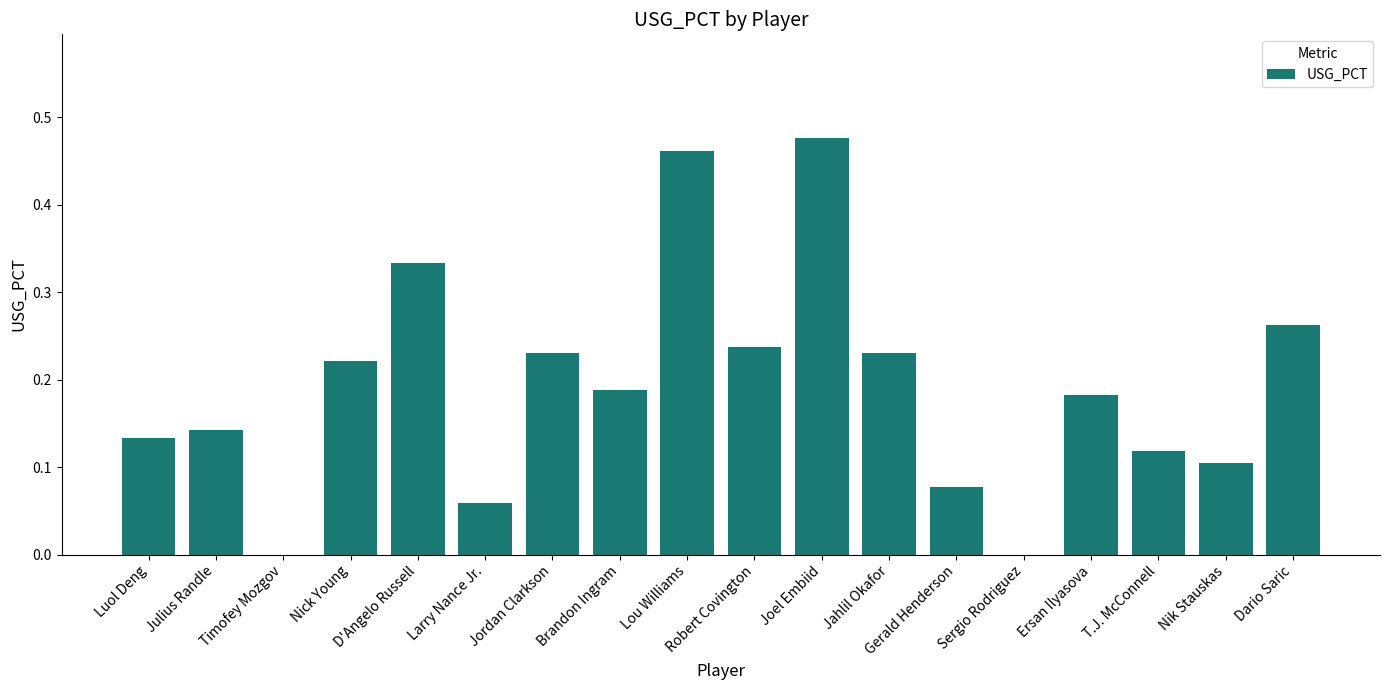

Which category has the highest value across all series?

Joel Embiid